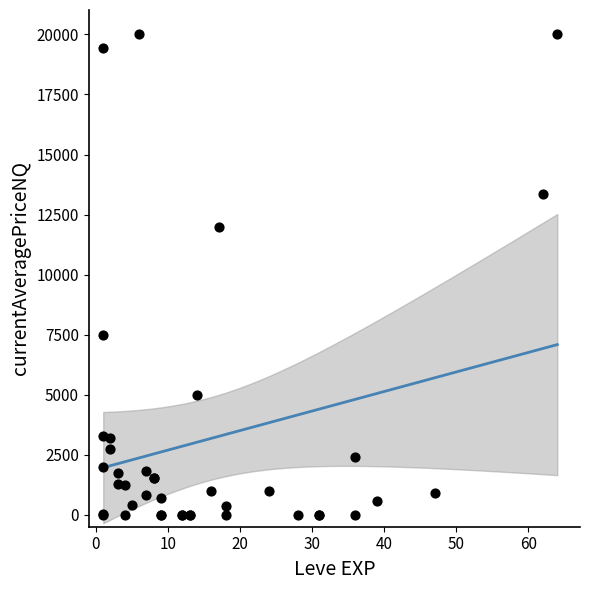

What Y value in the scatter plot is closest to 10000?

12000.0